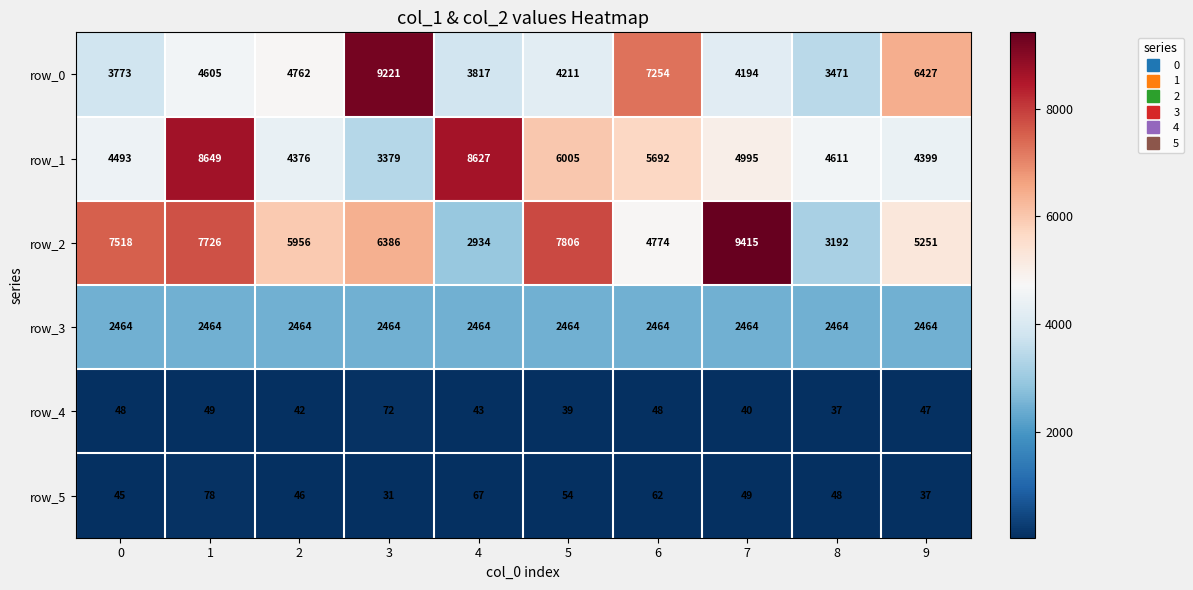

Reading left to right, transcribe all the data shown in this chart.

row_0: 3773	4605	4762	9221	3817	4211	7254	4194	3471	6427
row_1: 4493	8649	4376	3379	8627	6005	5692	4995	4611	4399
row_2: 7518	7726	5956	6386	2934	7806	4774	9415	3192	5251
row_3: 2464	2464	2464	2464	2464	2464	2464	2464	2464	2464
row_4: 48	49	42	72	43	39	48	40	37	47
row_5: 45	78	46	31	67	54	62	49	48	37